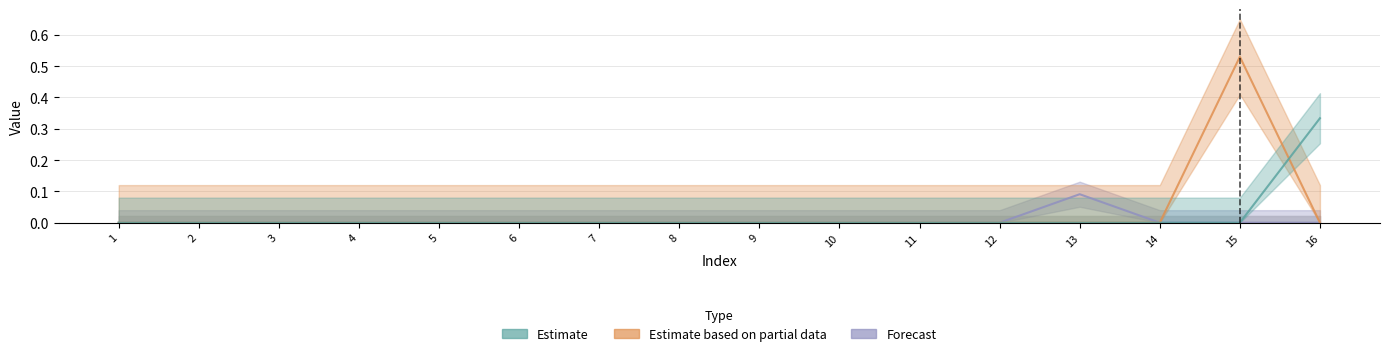

The col_4 series shows -0.1 at 4. True or false?

False